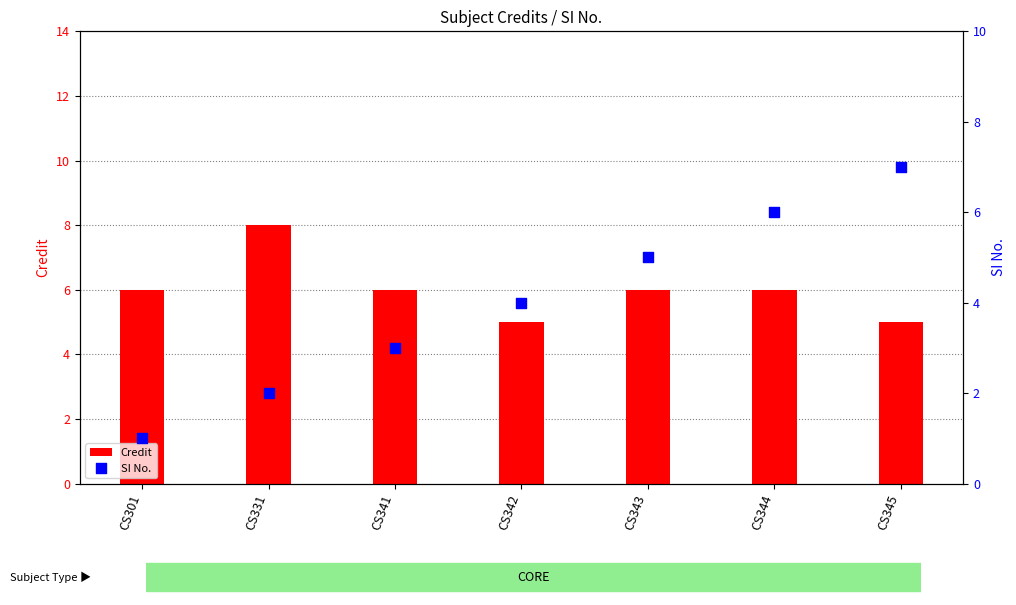

Which series contains the lowest Y value?

SI No.